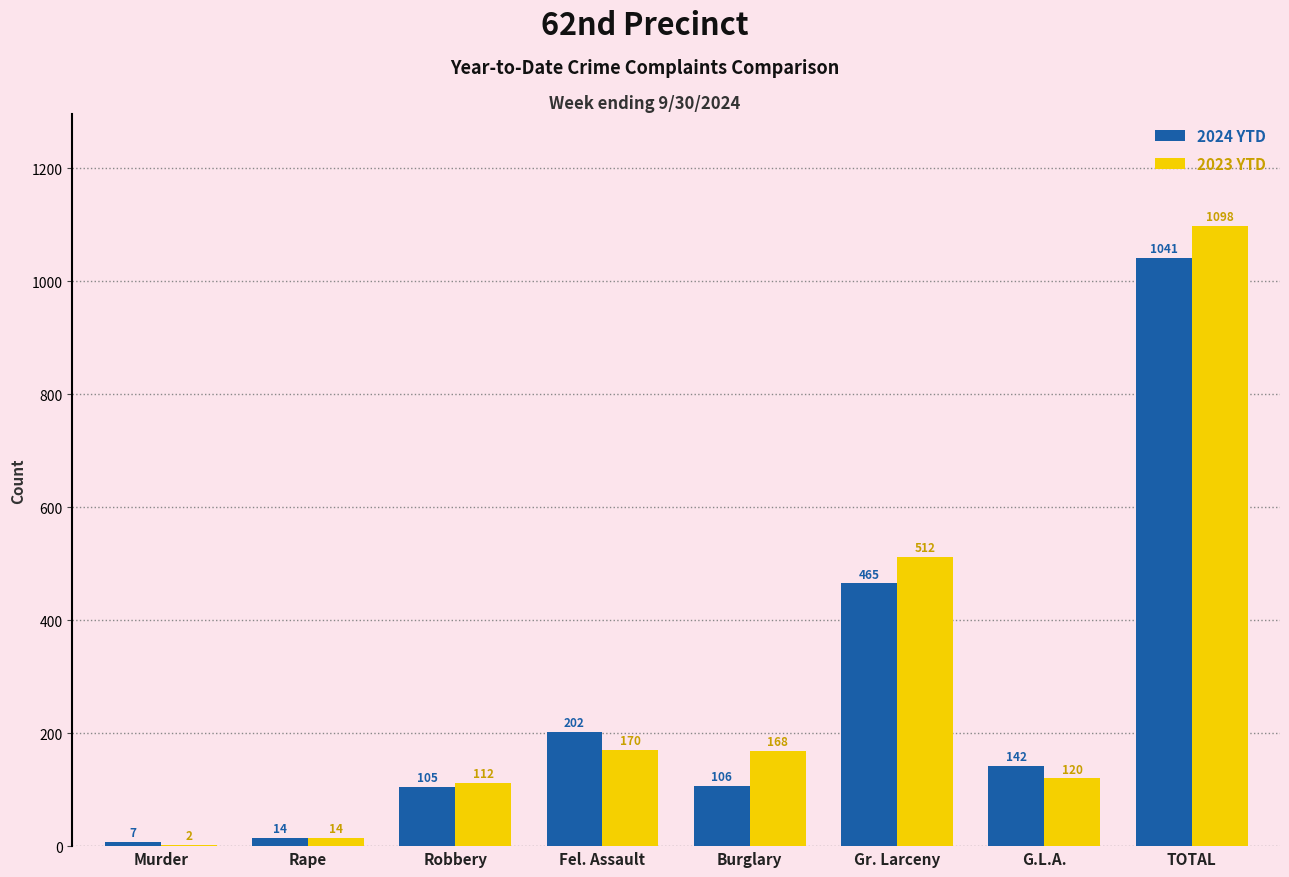

What is the total value across all series at Gr. Larceny?

977